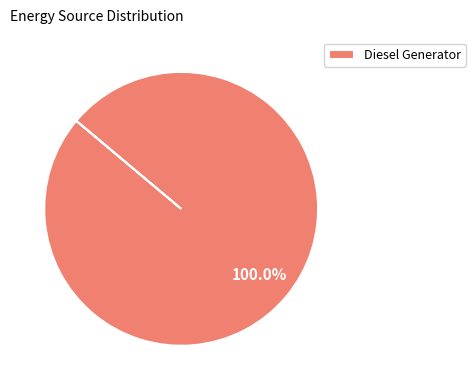

Does any single category account for the majority?

Yes